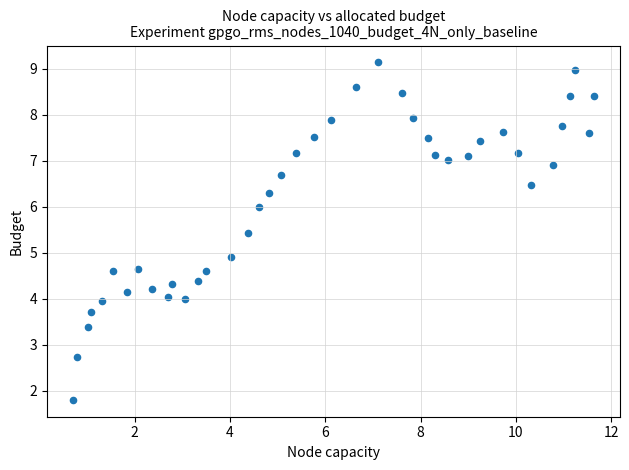

What is the range of X values (max minus min)?

10.9